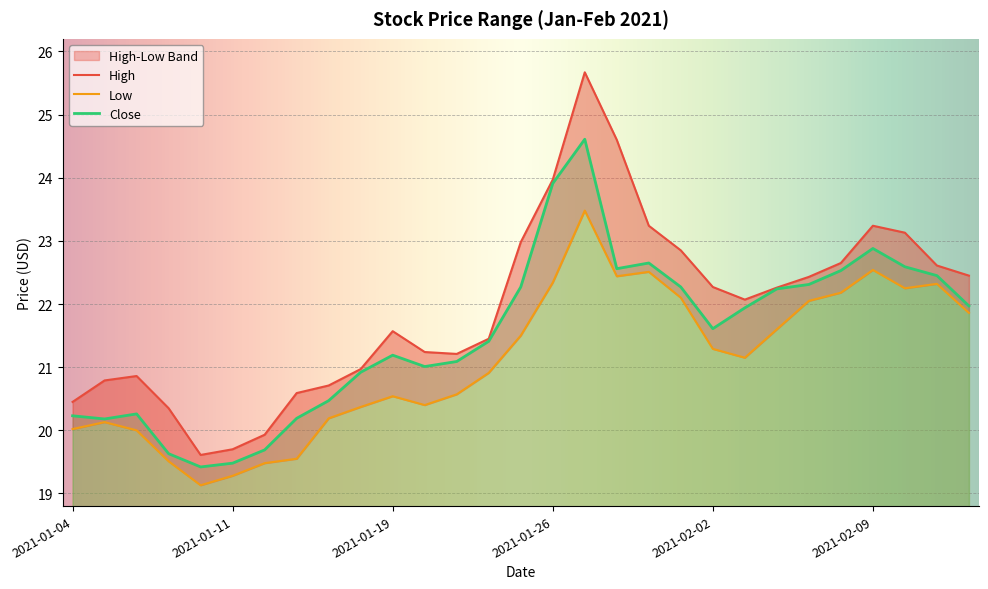

True or false: Close and Low cross at least once.

False